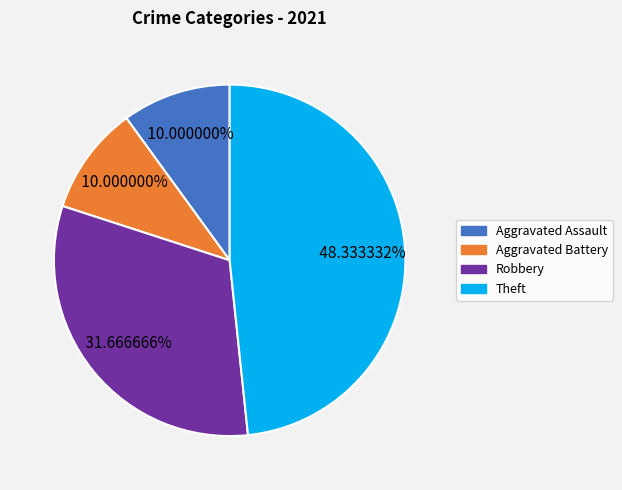

To the nearest percent, what is the average slice percentage?

25%